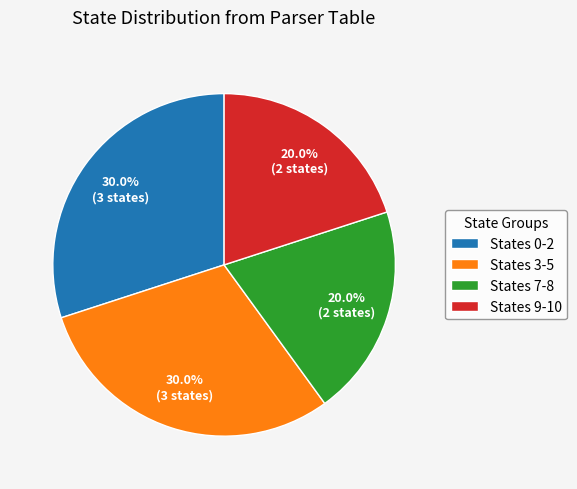

Combined, what portion of the pie is States 0-2 and States 9-10?

50.0%